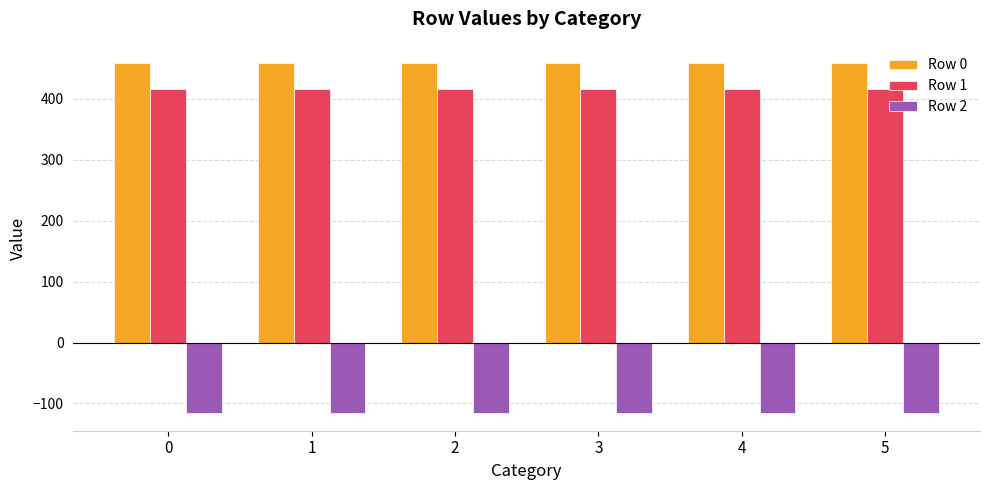

Are the bars grouped side by side (vs. stacked)?

Yes